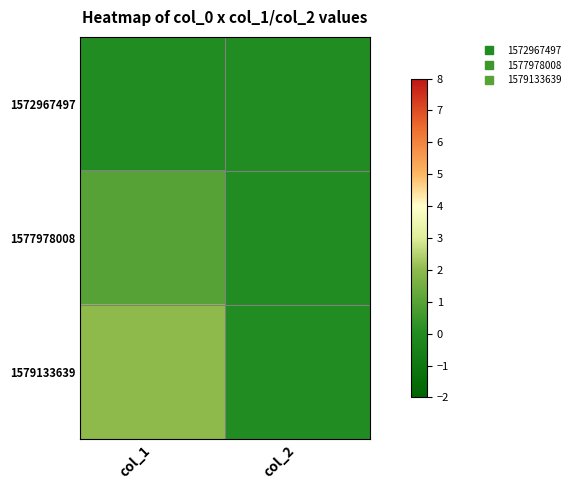

Reading right to left, what are all the values shown in this chart?

1572967497: col_2=0	col_1=0
1577978008: col_2=0	col_1=1
1579133639: col_2=0	col_1=2